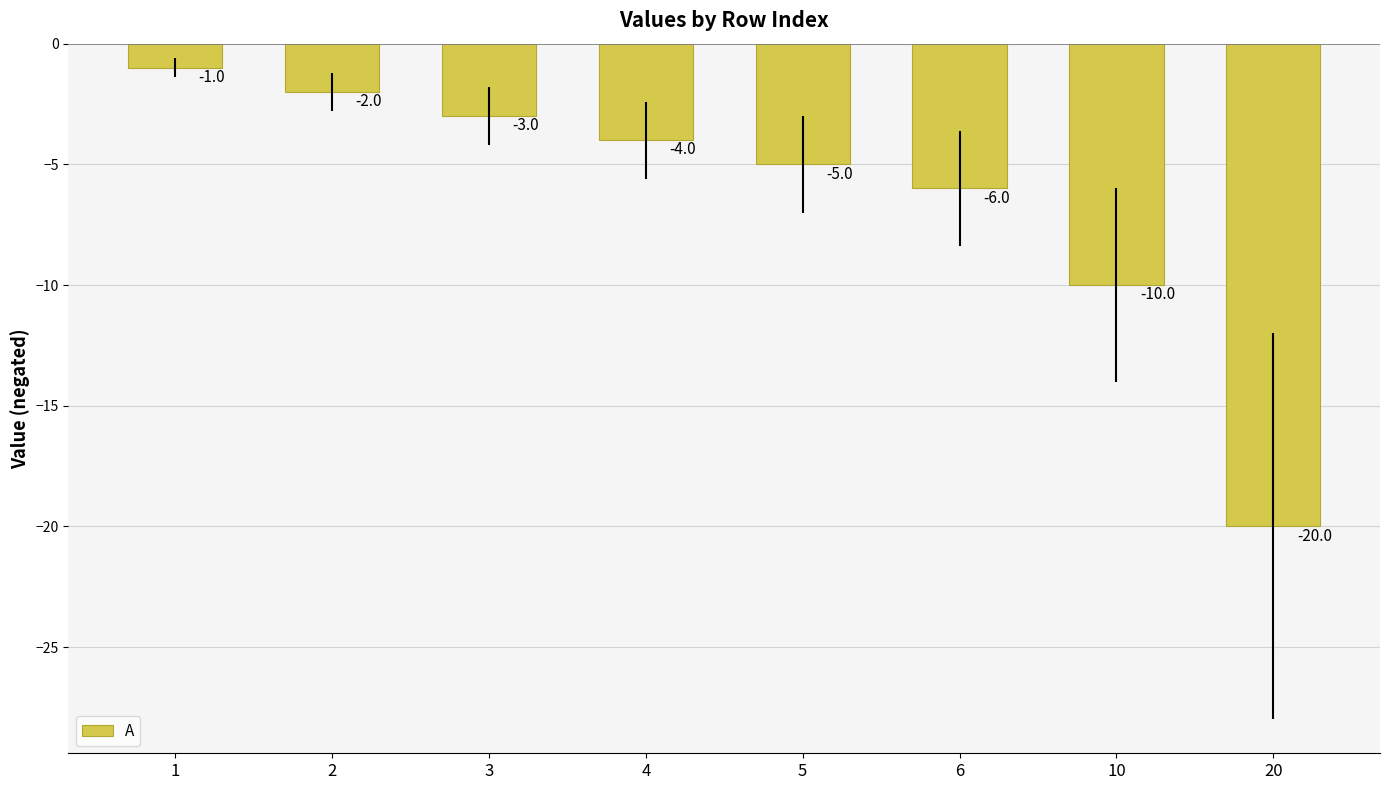

Reading left to right, transcribe all the data shown in this chart.

-1	-2	-3	-4	-5	-6	-10	-20